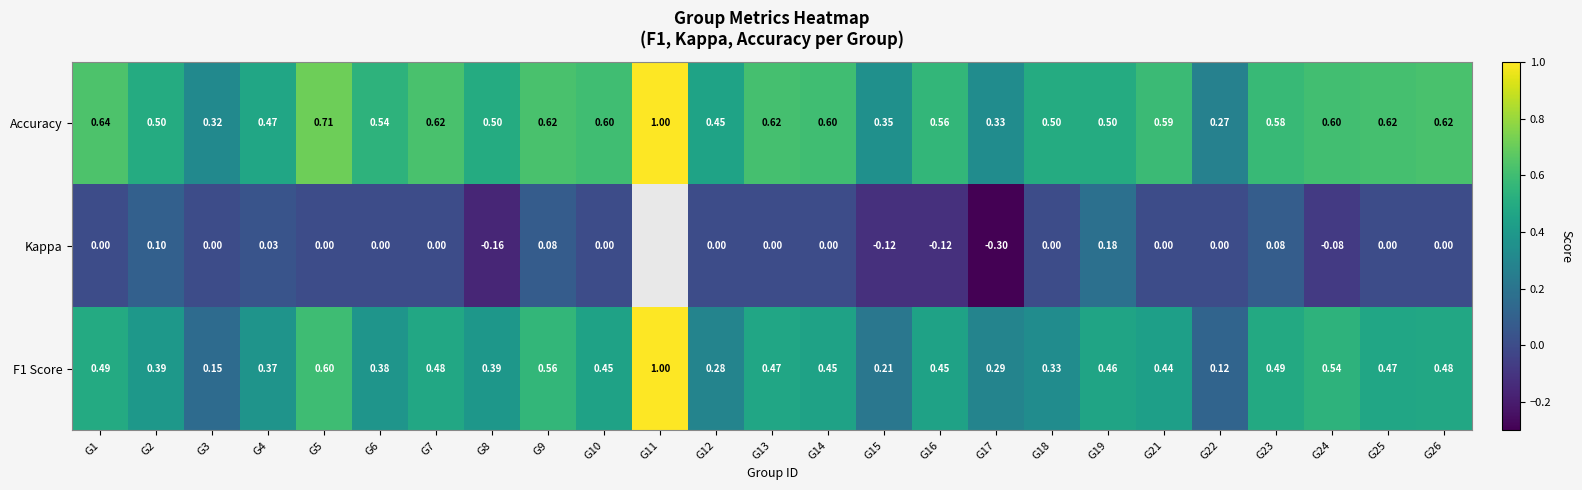

At which category is the sum across all series the highest?

G5